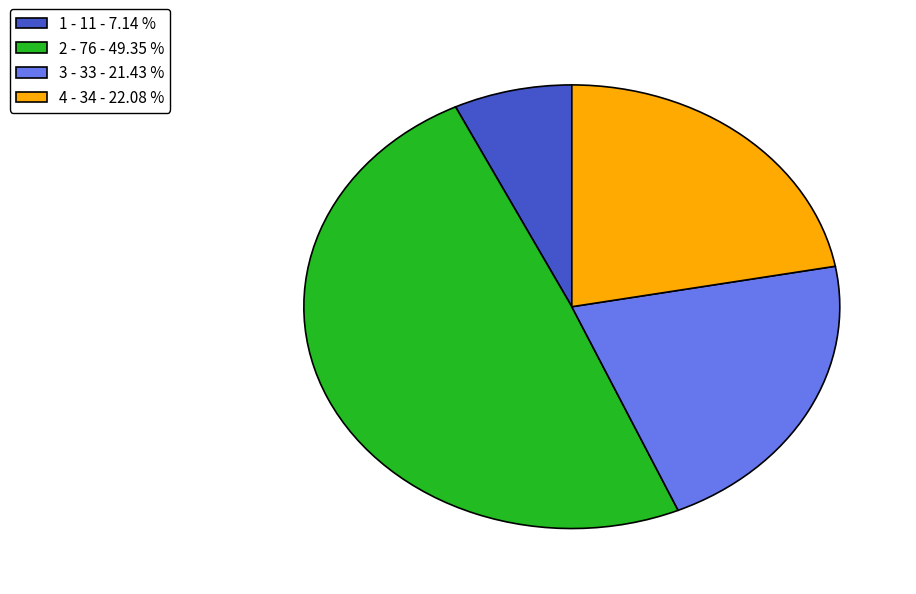

Which slice is the smallest?

1 - 11